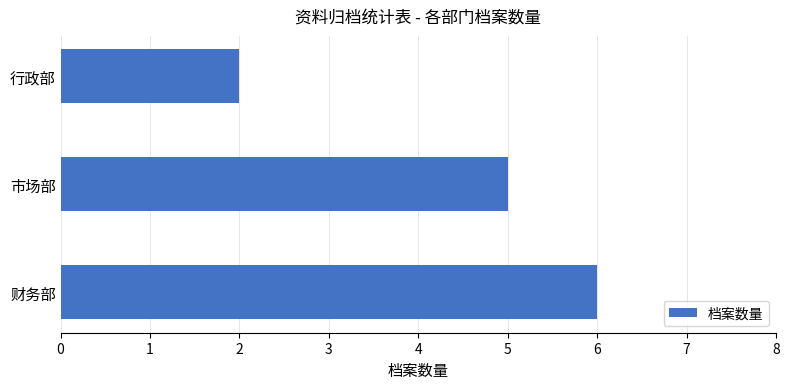

Reading bottom to top, extract all data points from this chart.

6	5	2